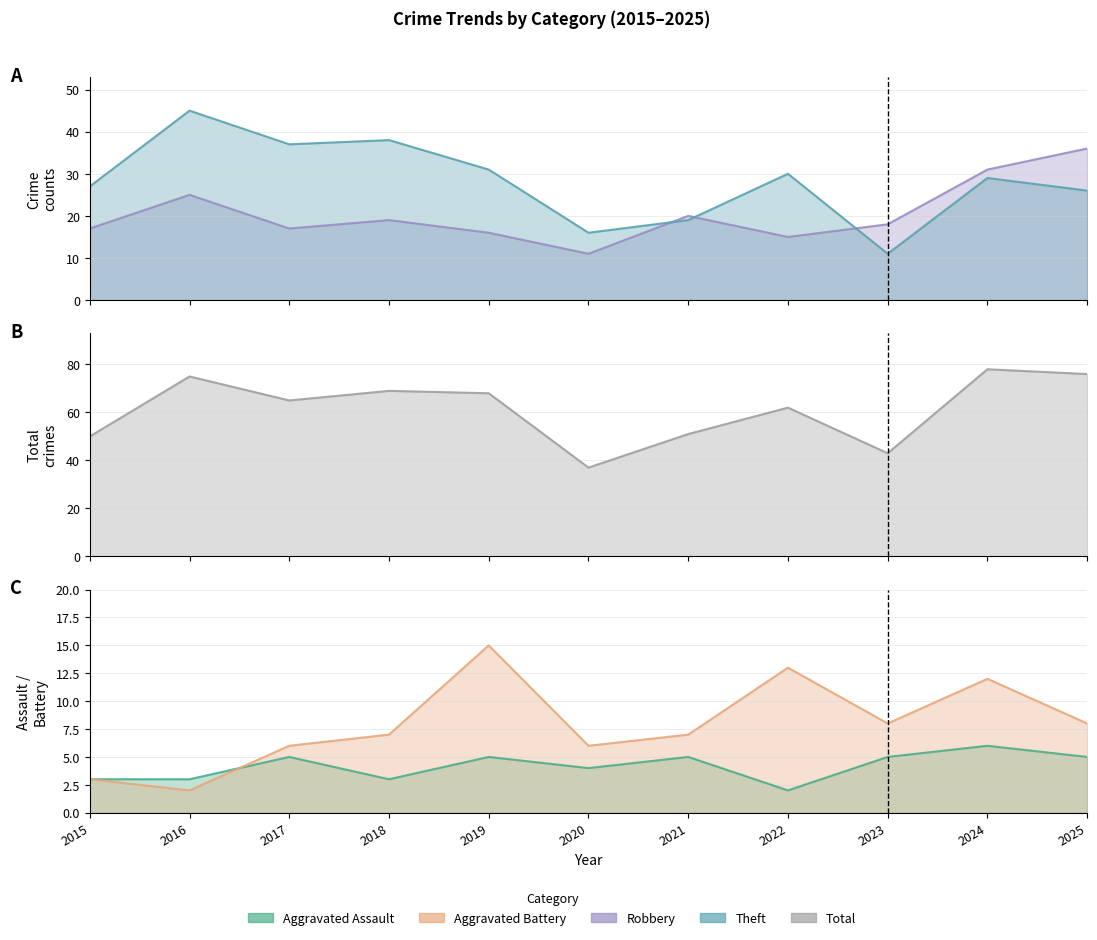

Which category has the highest value in the Aggravated Assault series?

2024